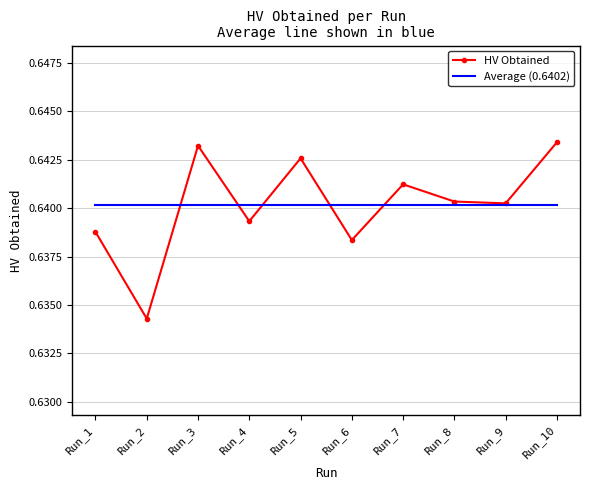

Between Run_4 and Run_8, which series saw the biggest shift?

HV Obtained